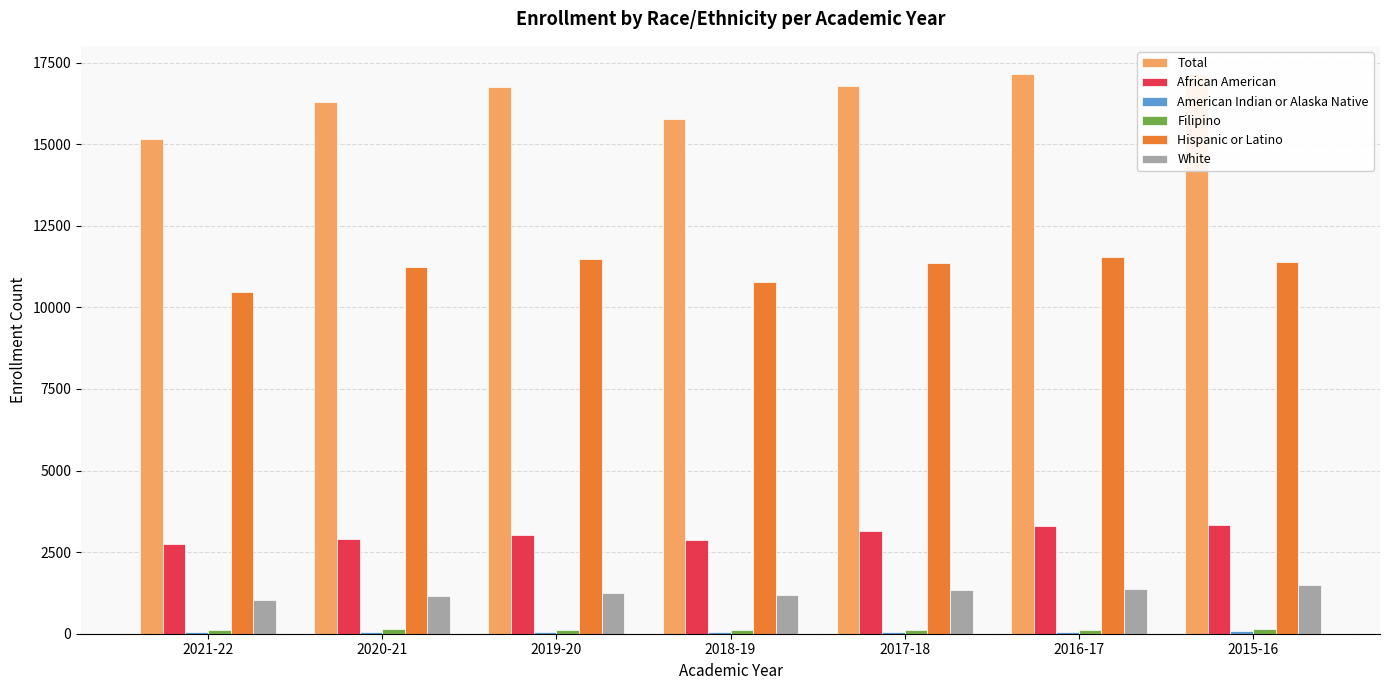

What is the sum of all African American values?

21332